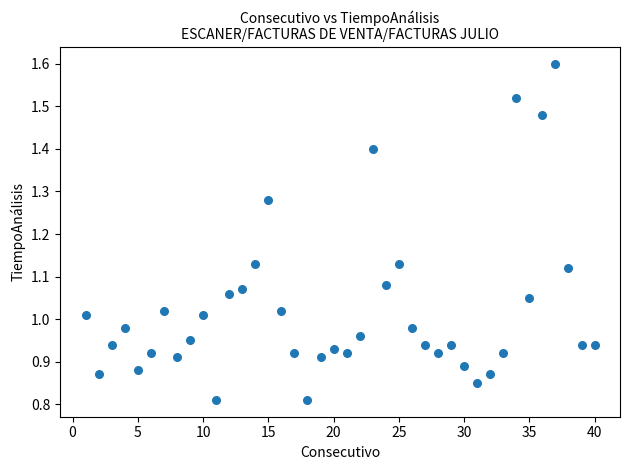

What is the range of X values (max minus min)?

39.0